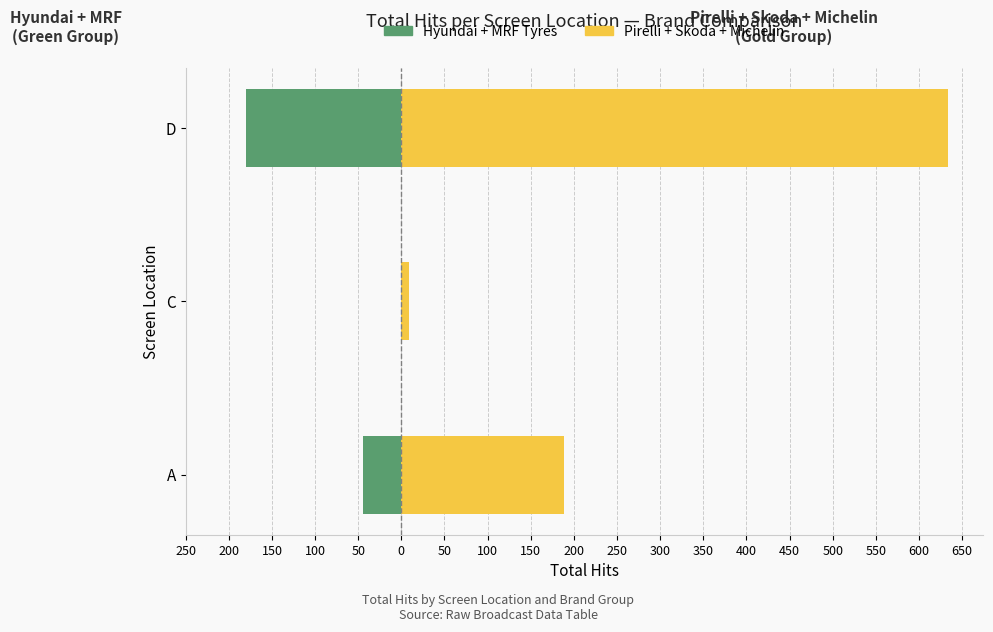

What is the sum of all Pirelli + Skoda + Michelin values?

831